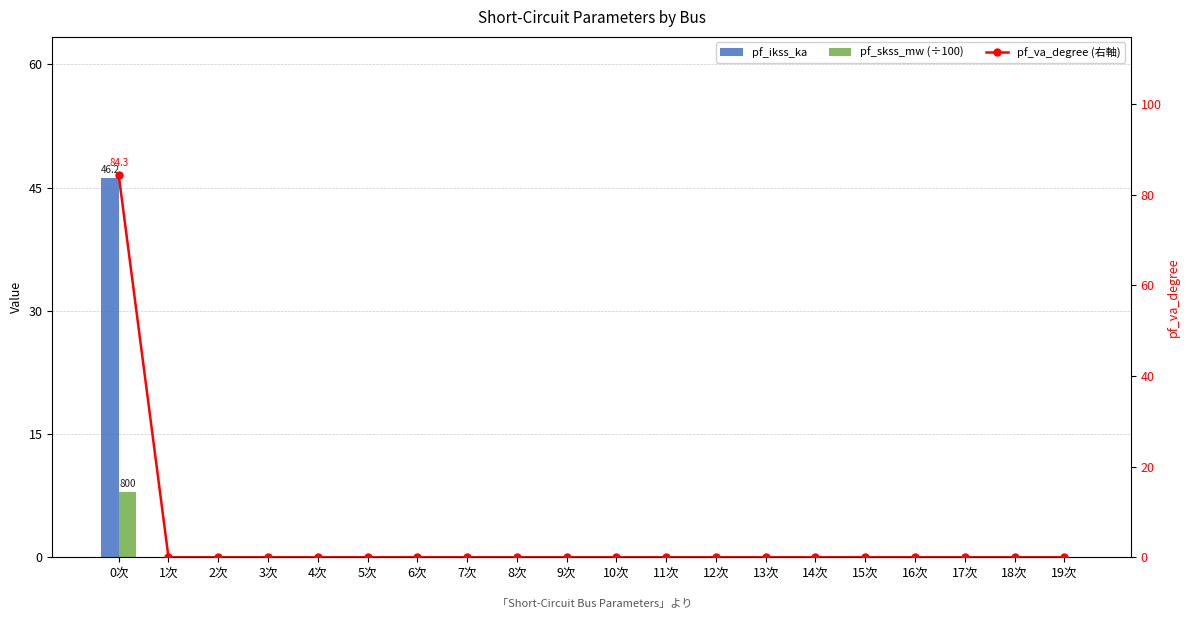

Which series has the largest range (max minus min)?

pf_va_degree (右軸)